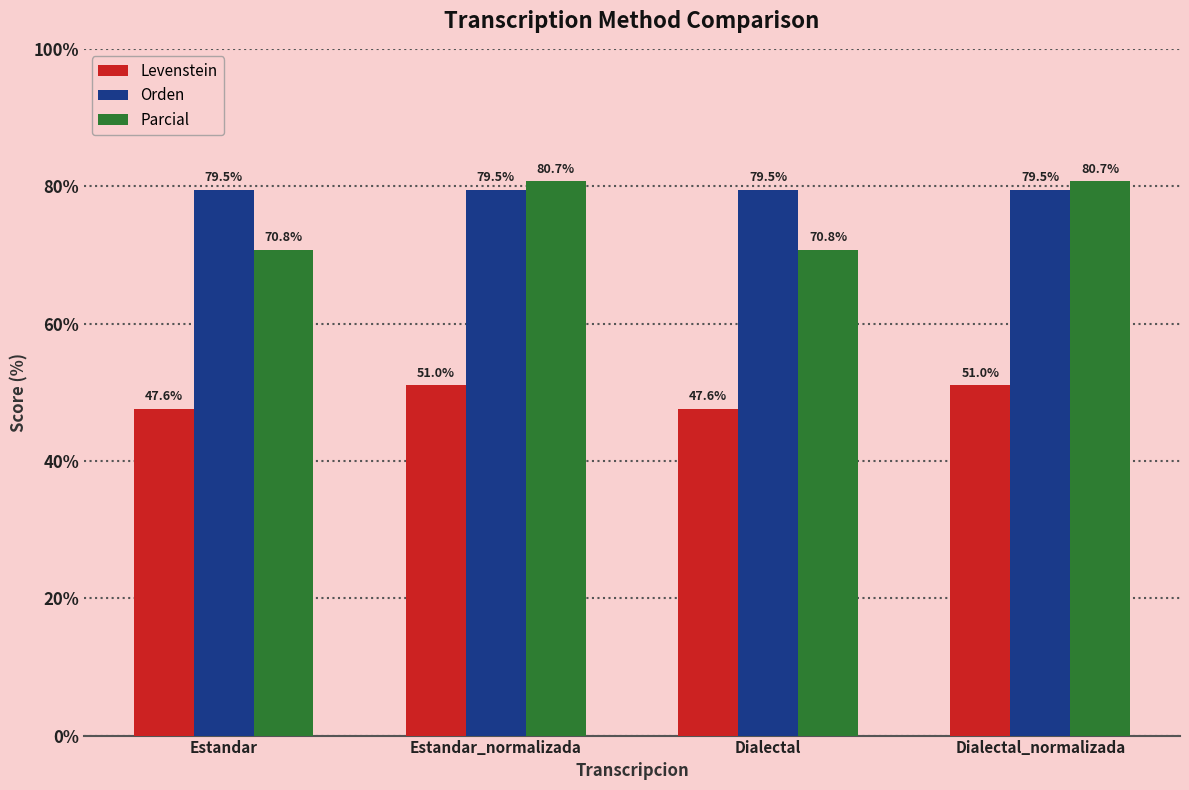

Is the value of Levenstein at Dialectal_normalizada greater than the value of Orden at Dialectal?

No